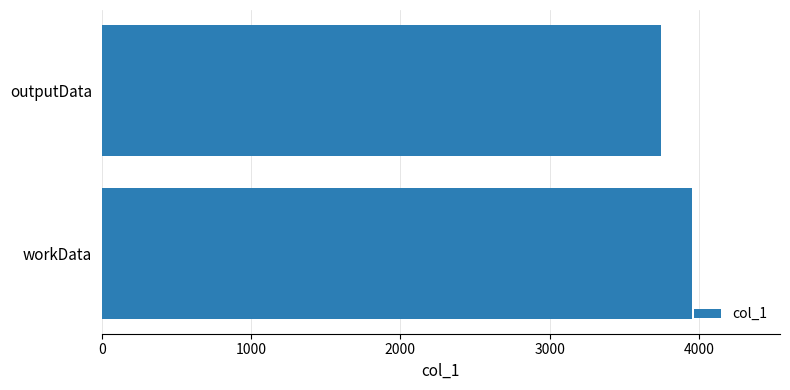

Reading bottom to top, what are all the values shown in this chart?

3950	3747